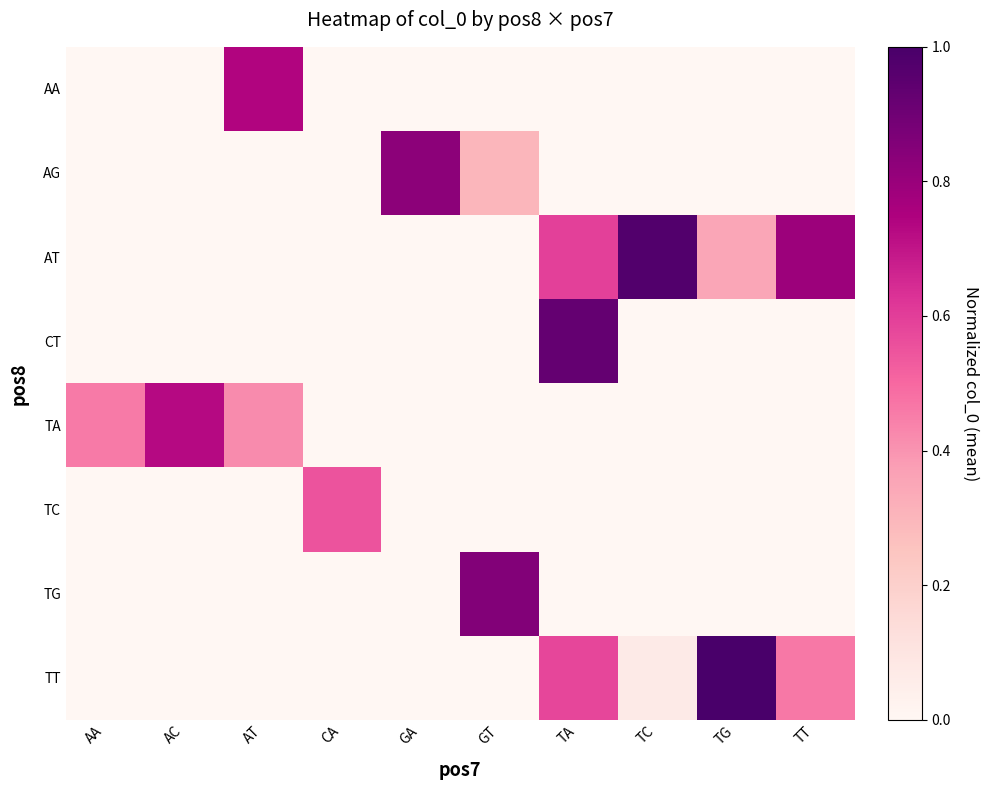

Reading left to right, extract all data points from this chart.

AA: AA=0.0	AC=0.0	AT=0.7	CA=0.0	GA=0.0	GT=0.0	TA=0.0	TC=0.0	TG=0.0	TT=0.0
AG: AA=0.0	AC=0.0	AT=0.0	CA=0.0	GA=0.8	GT=0.3	TA=0.0	TC=0.0	TG=0.0	TT=0.0
AT: AA=0.0	AC=0.0	AT=0.0	CA=0.0	GA=0.0	GT=0.0	TA=0.6	TC=1.0	TG=0.4	TT=0.8
CT: AA=0.0	AC=0.0	AT=0.0	CA=0.0	GA=0.0	GT=0.0	TA=0.9	TC=0.0	TG=0.0	TT=0.0
TA: AA=0.5	AC=0.7	AT=0.4	CA=0.0	GA=0.0	GT=0.0	TA=0.0	TC=0.0	TG=0.0	TT=0.0
TC: AA=0.0	AC=0.0	AT=0.0	CA=0.5	GA=0.0	GT=0.0	TA=0.0	TC=0.0	TG=0.0	TT=0.0
TG: AA=0.0	AC=0.0	AT=0.0	CA=0.0	GA=0.0	GT=0.9	TA=0.0	TC=0.0	TG=0.0	TT=0.0
TT: AA=0.0	AC=0.0	AT=0.0	CA=0.0	GA=0.0	GT=0.0	TA=0.6	TC=0.1	TG=1.0	TT=0.5